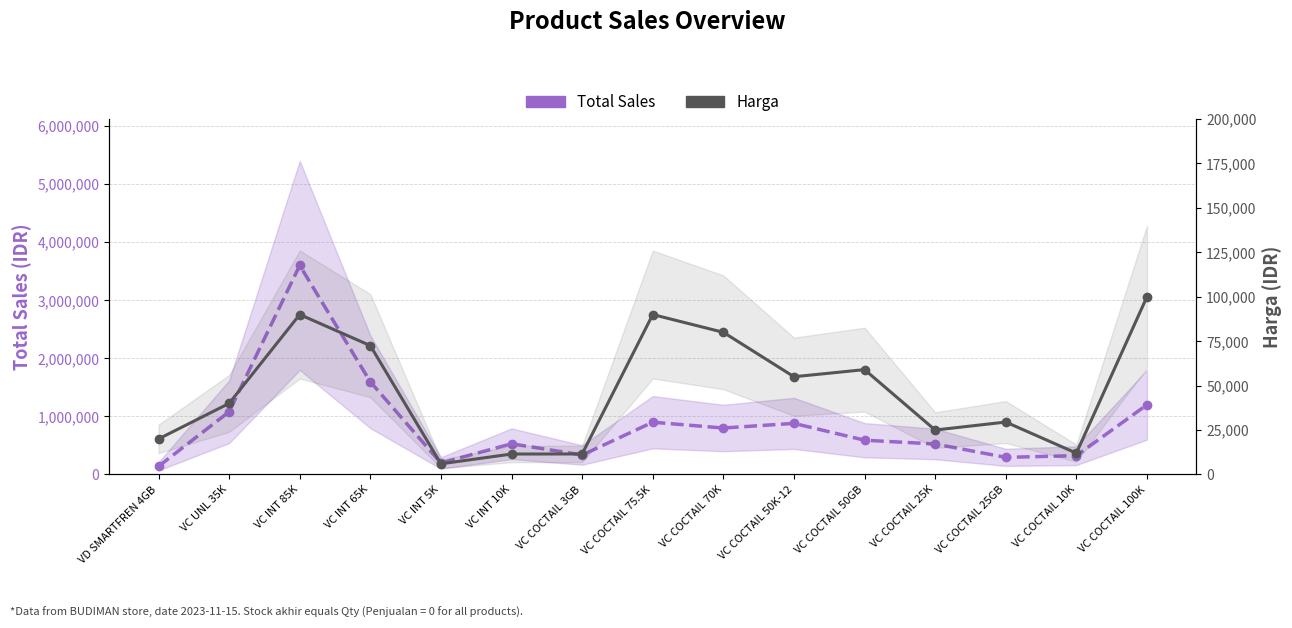

Rank the categories by Harga value from highest to lowest.

VC COCTAIL 100K, VC INT 85K, VC COCTAIL 75.5K, VC COCTAIL 70K, VC INT 65K, VC COCTAIL 50GB, VC COCTAIL 50K-12, VC UNL 35K, VC COCTAIL 25GB, VC COCTAIL 25K, VD SMARTFREN 4GB, VC COCTAIL 10K, VC COCTAIL 3GB, VC INT 10K, VC INT 5K